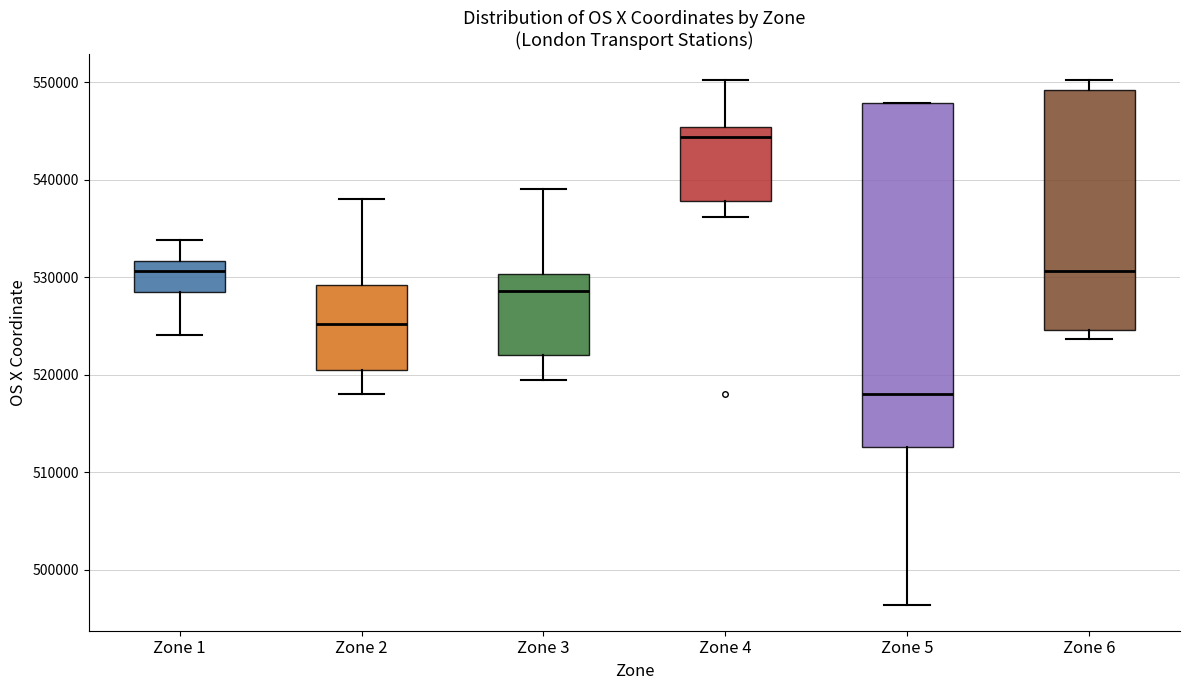

Where is the lower edge of the box for Zone 6 on the y-axis? The values are not printed on the chart, so give them approximately, as read against the axis.

525000